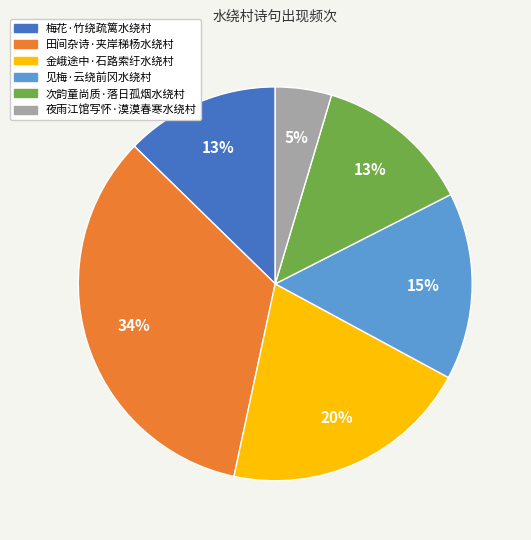

What is the smallest slice in the pie chart?

夜雨江馆写怀·漠漠春寒水绕村